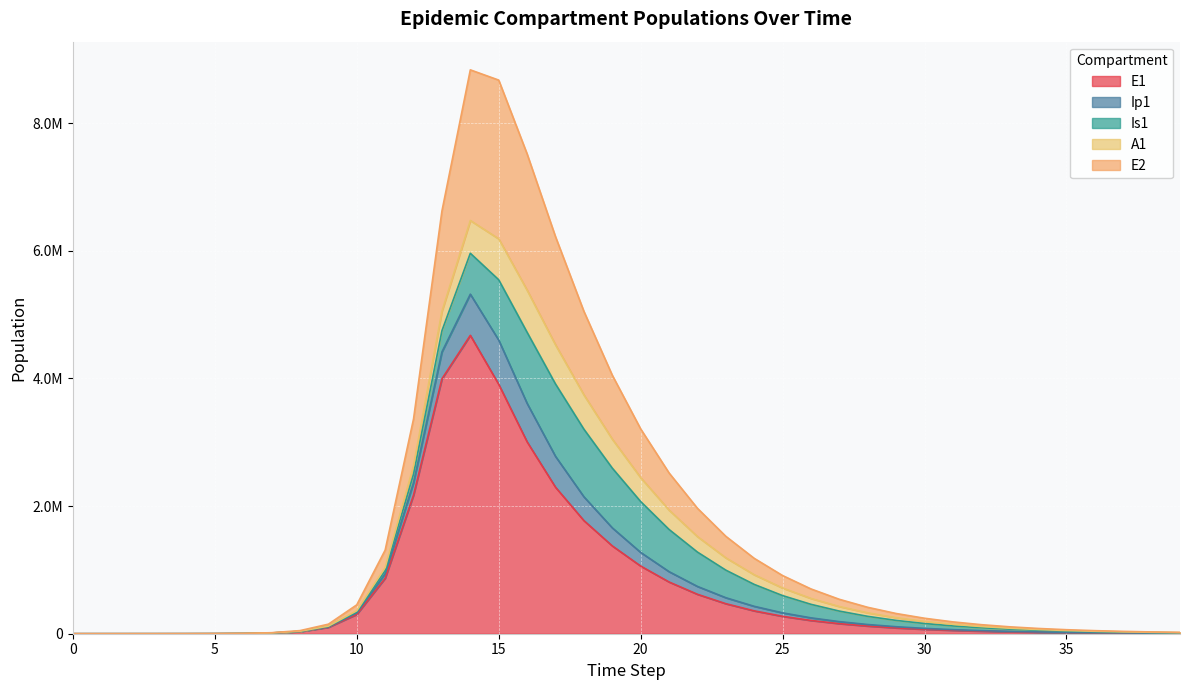

Does the chart display data point markers on the line(s)?

No